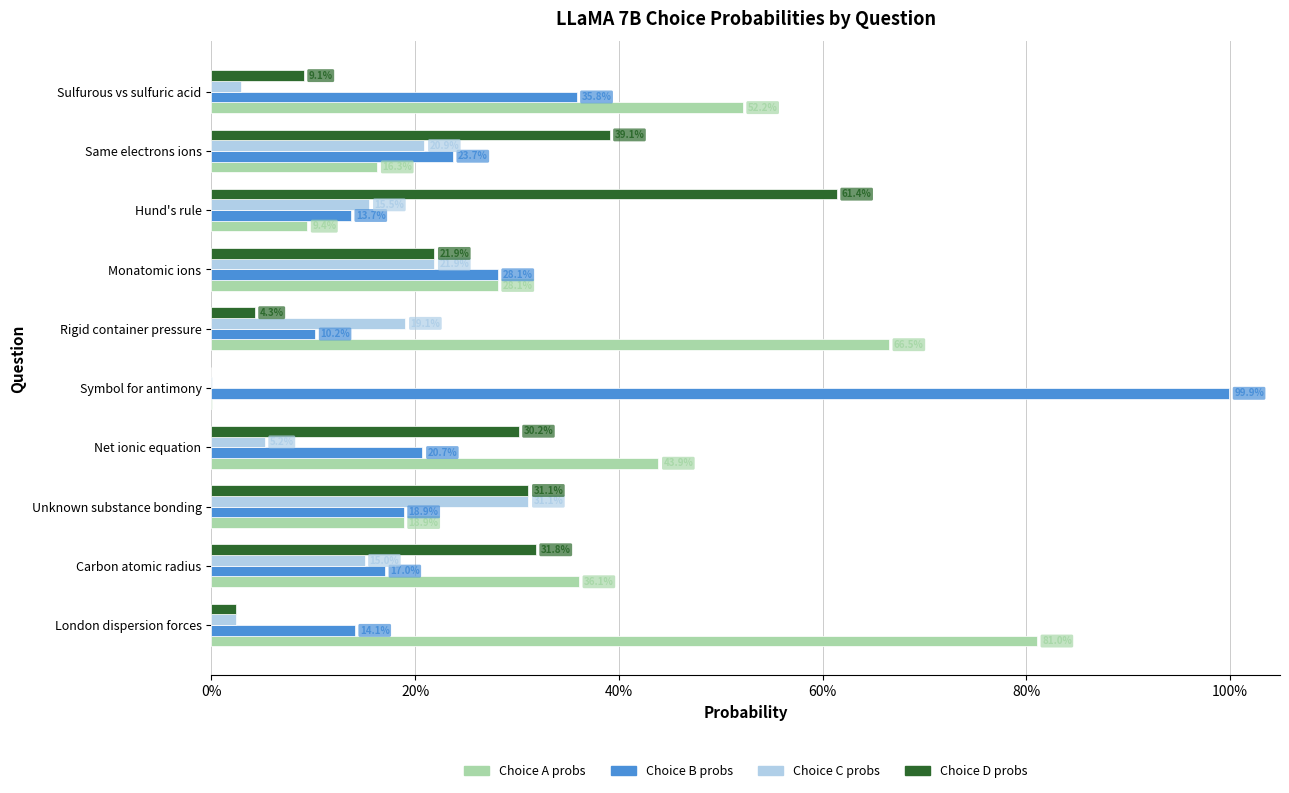

Which series has the largest range (max minus min)?

Choice B probs